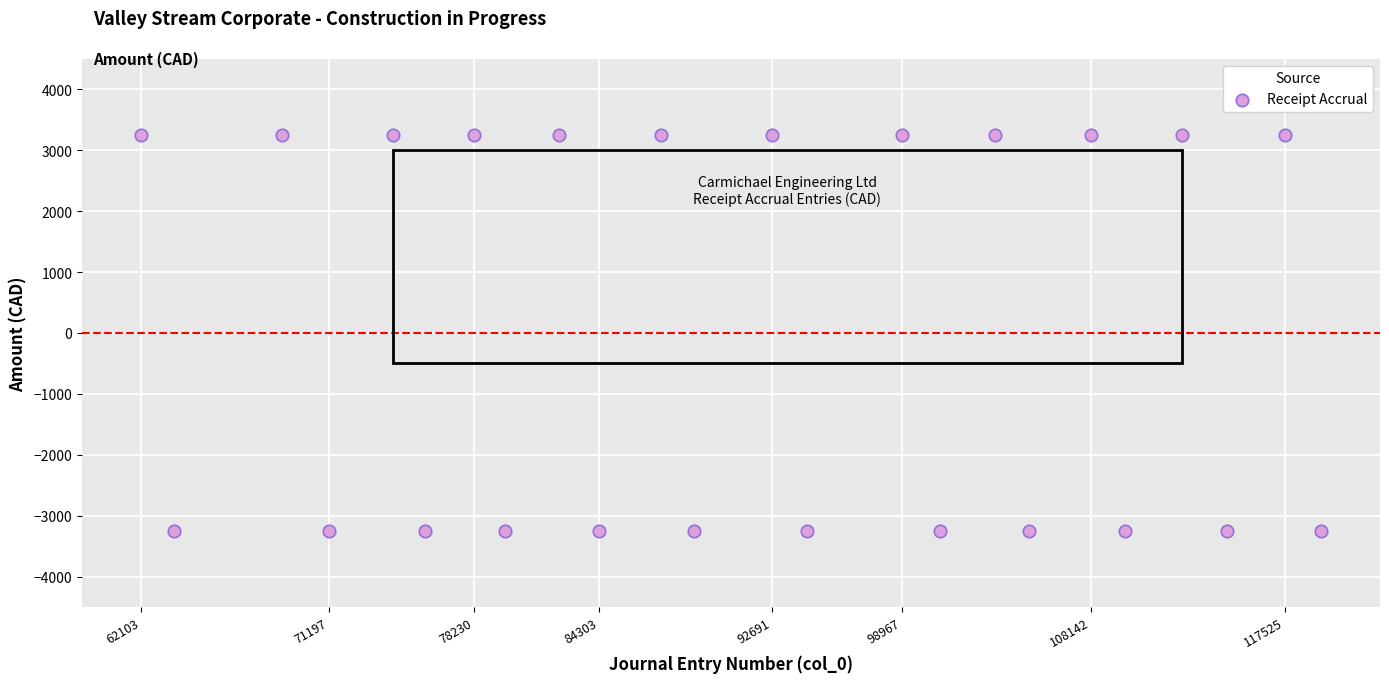

What is the range of Y values (max minus min)?

6511.3